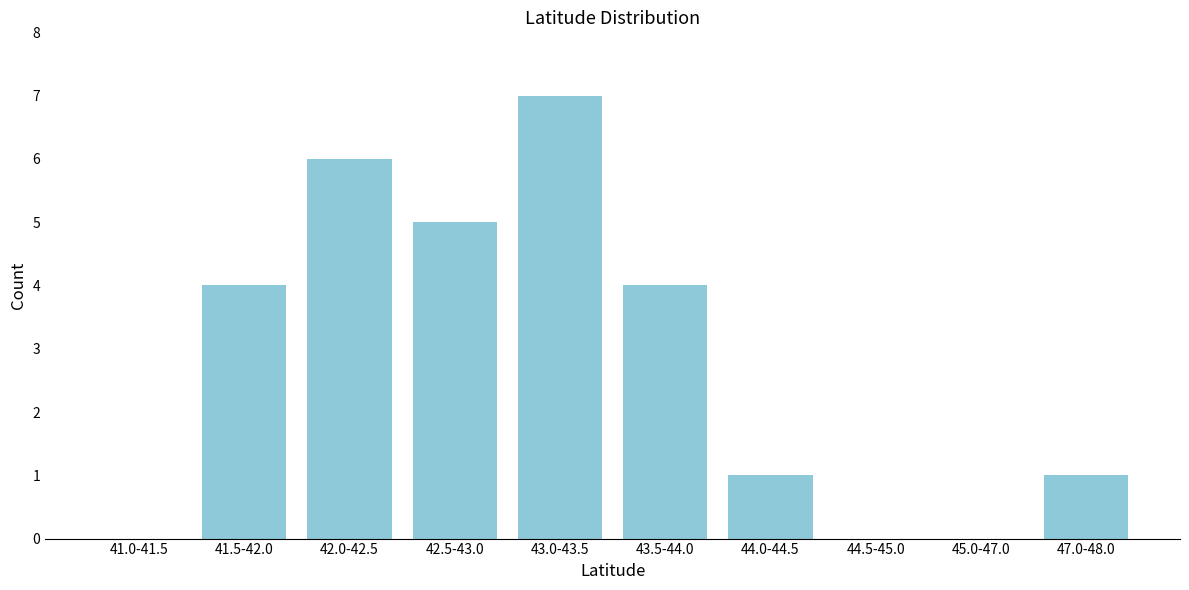

Reading right to left, list all the values displayed in this chart.

47.0-48.0=1	45.0-47.0=0	44.5-45.0=0	44.0-44.5=1	43.5-44.0=4	43.0-43.5=7	42.5-43.0=5	42.0-42.5=6	41.5-42.0=4	41.0-41.5=0